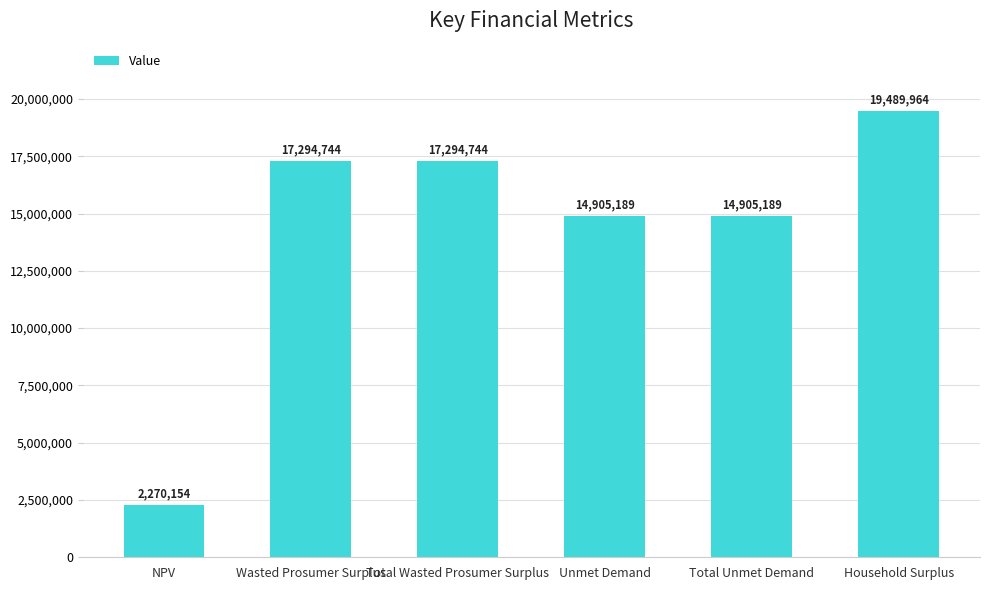

Where does the data first go above 17294743?

Wasted Prosumer Surplus